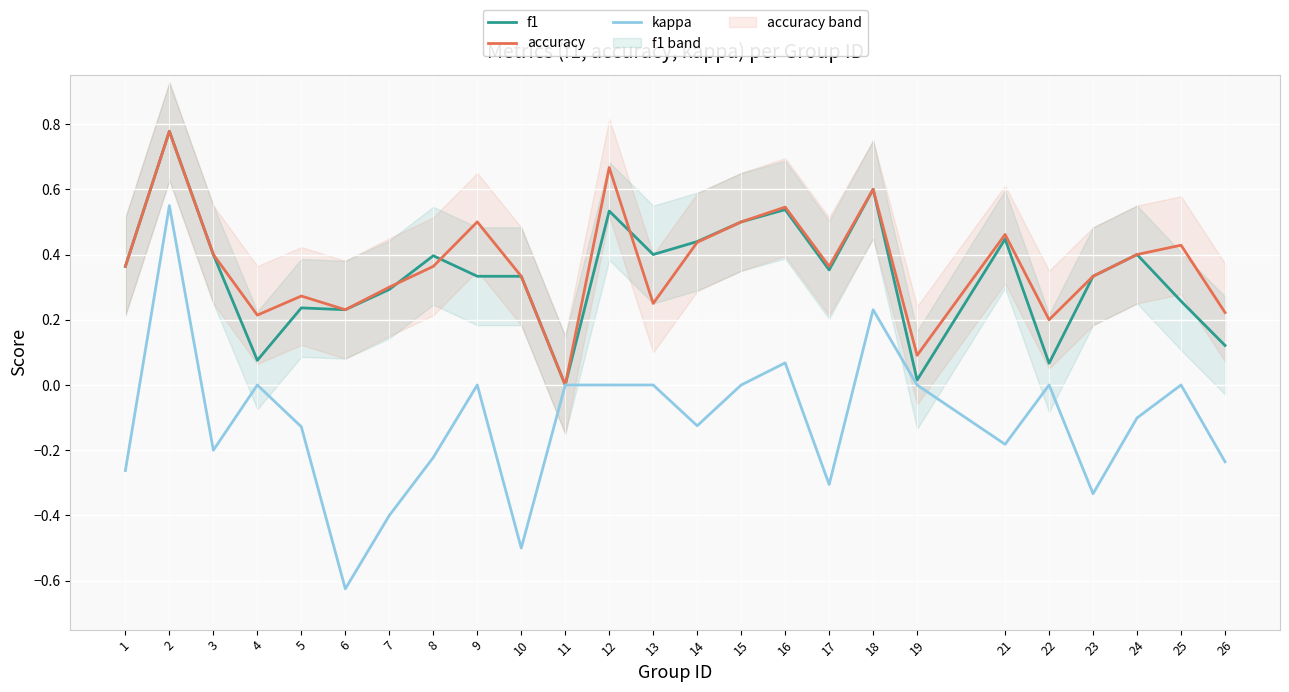

At which category does kappa reach its first local peak?

2